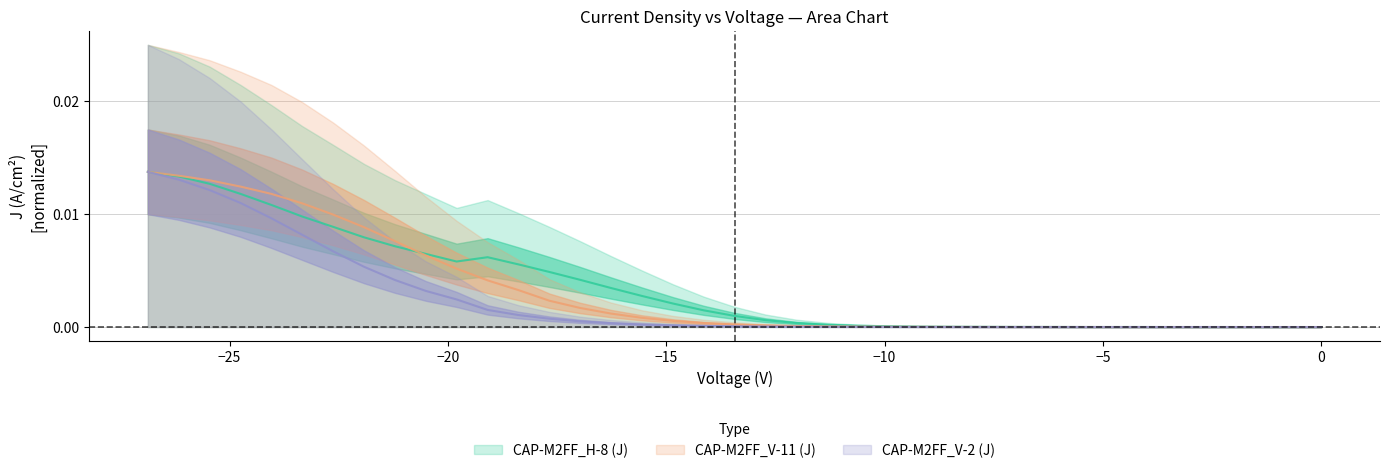

Where do CAP-M2FF_V-2 (J) and CAP-M2FF_V-11 (J) first cross each other?

−20 and −15